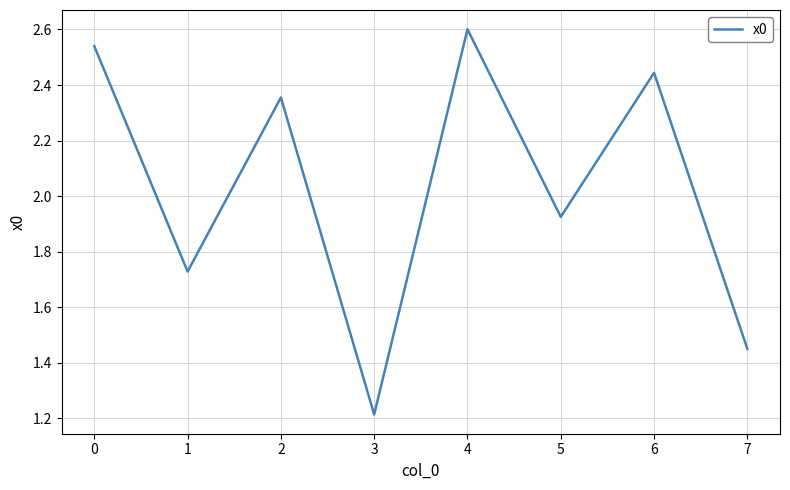

What is the average value?

2.0